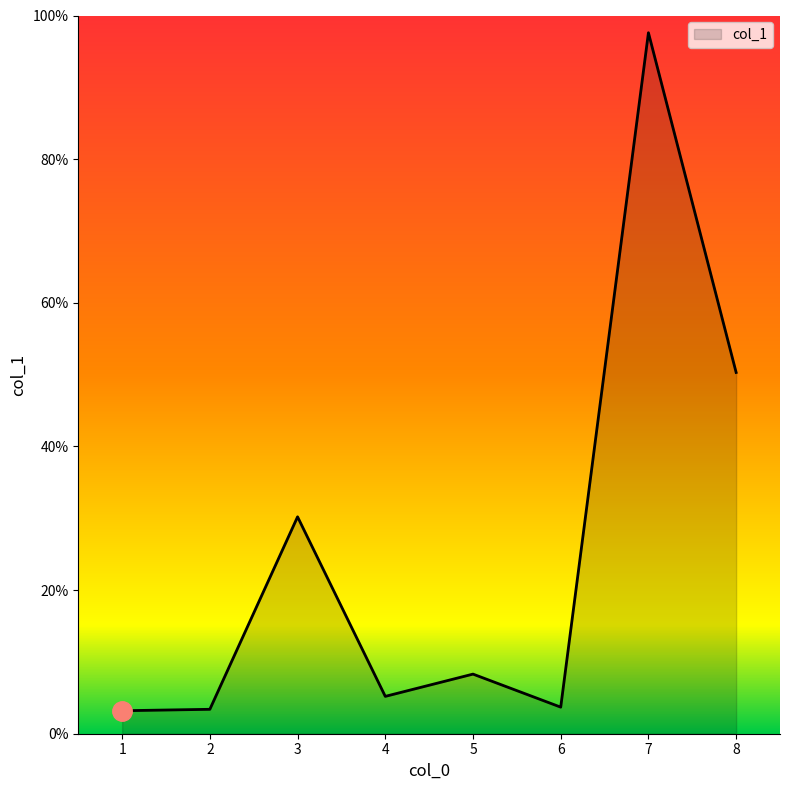

What is the sum of all values?

201.9